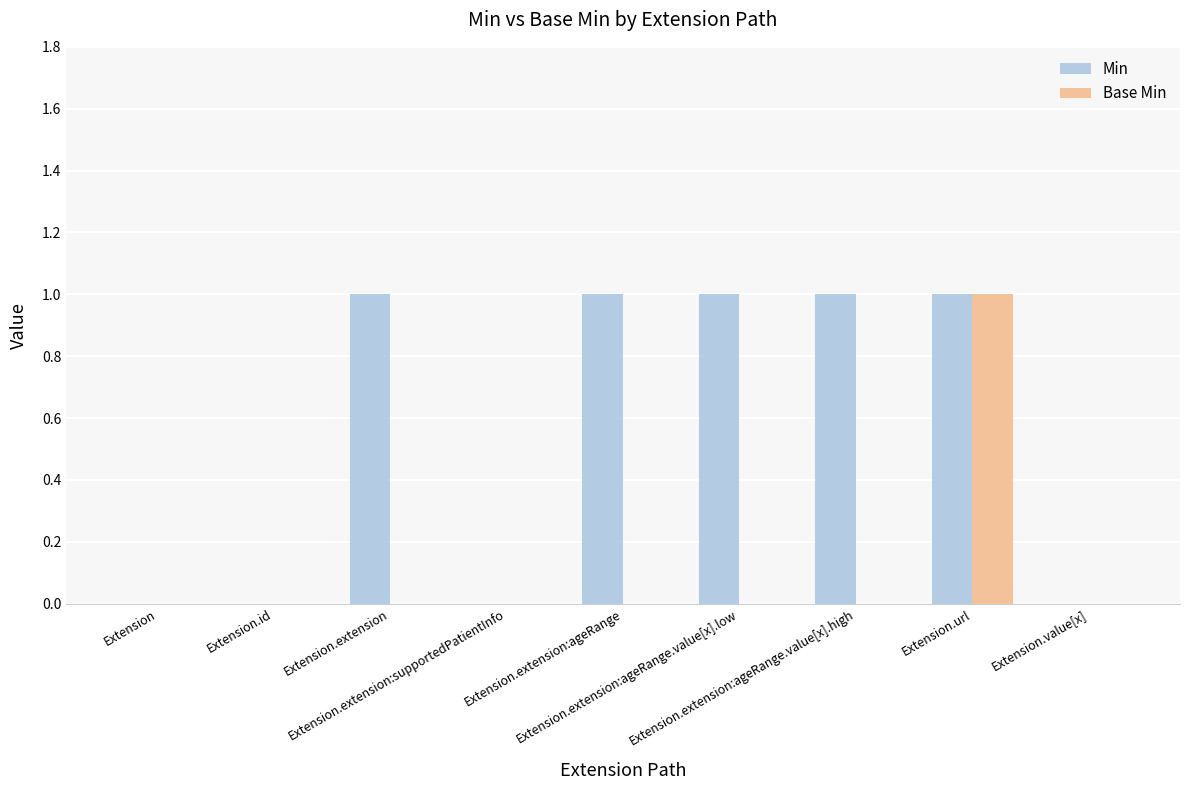

Which series has the largest total across all categories?

Min